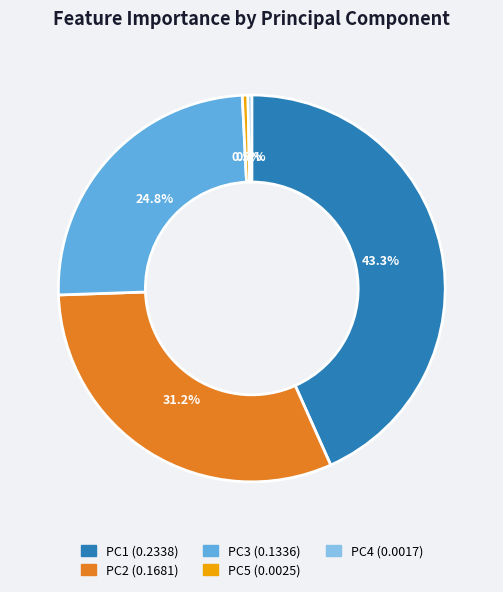

To the nearest percent, what is the difference between the PC1 and PC2 slice percentages?

12%